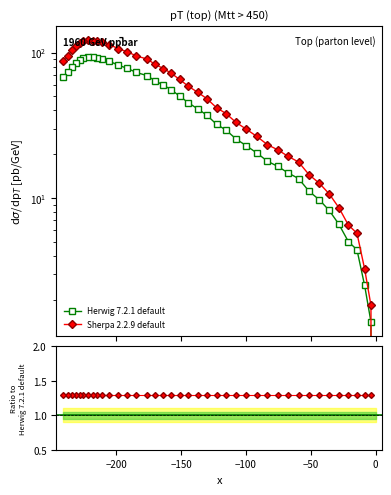

What is the highest value of the Herwig 7.2.1 default series?

93.5